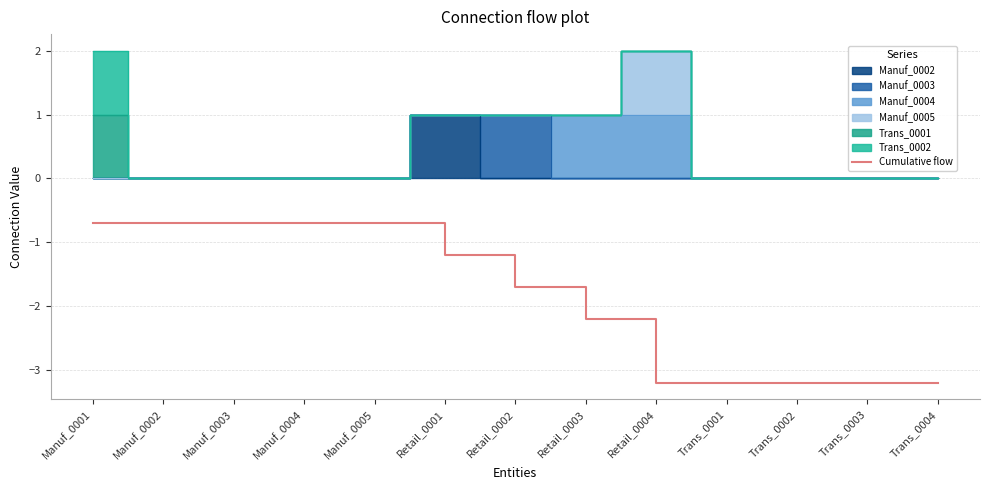

What is the sum of all values?

-24.6